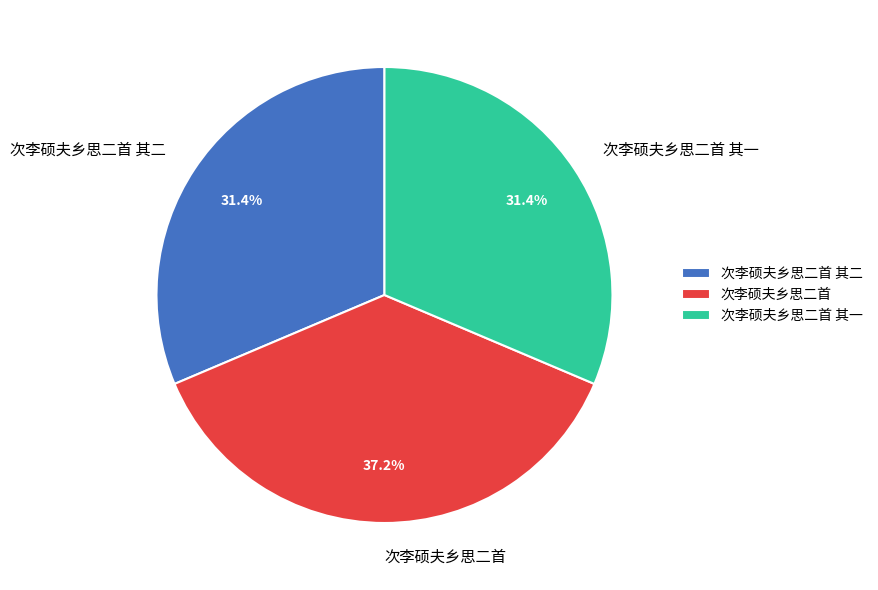

Count the number of slices in the pie.

3